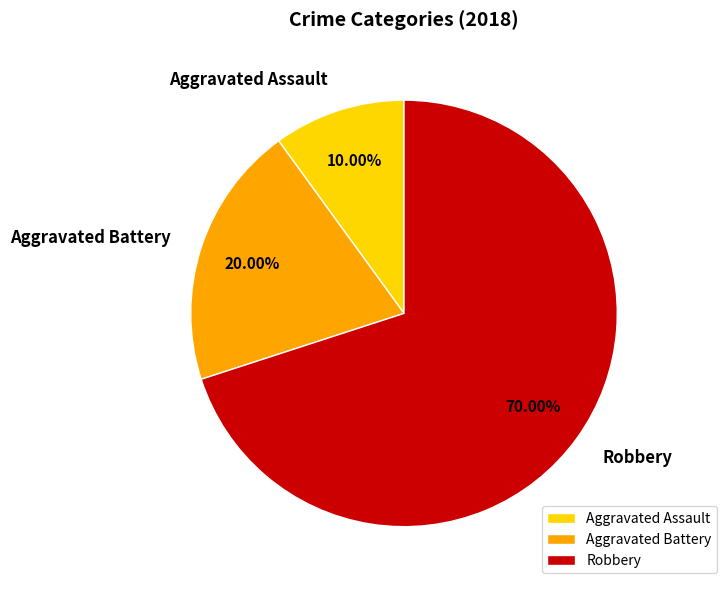

Which slice is the smallest?

Aggravated Assault